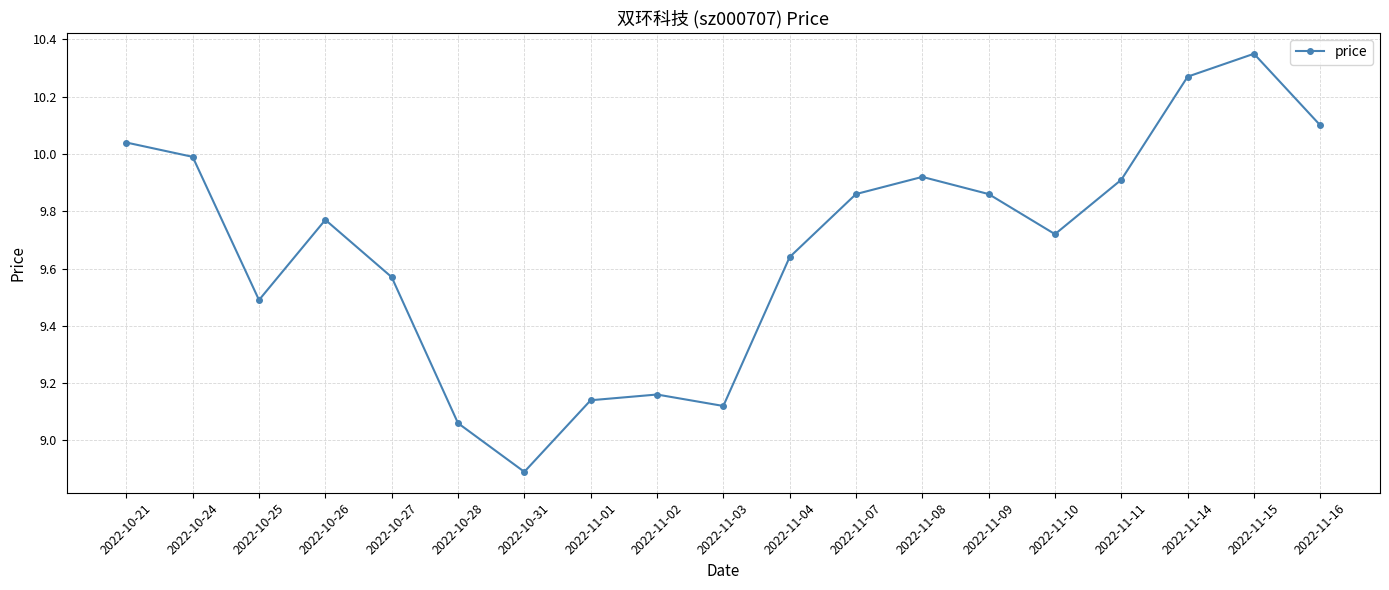

At which category does the chart reach its minimum across all series?

2022-10-31